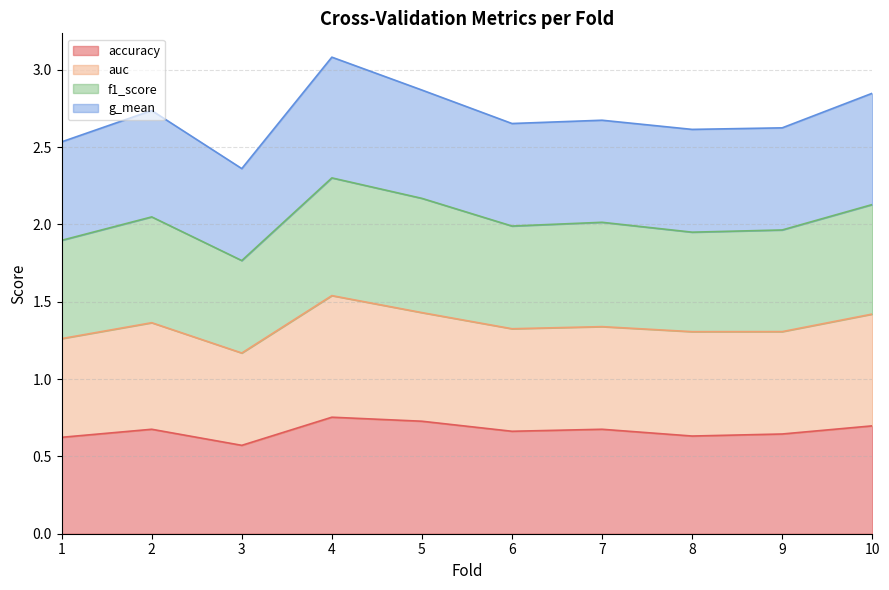

True or false: accuracy and g_mean intersect in this chart.

False